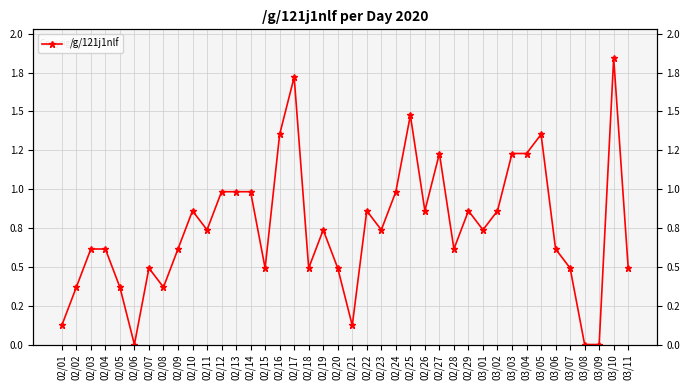

List the labels in order of value, smallest first.

02/06, 03/08, 03/09, 02/01, 02/21, 02/02, 02/05, 02/08, 02/07, 02/15, 02/18, 02/20, 03/07, 03/11, 02/03, 02/04, 02/09, 02/28, 03/06, 02/11, 02/19, 02/23, 03/01, 02/10, 02/22, 02/26, 02/29, 03/02, 02/12, 02/13, 02/14, 02/24, 02/27, 03/03, 03/04, 02/16, 03/05, 02/25, 02/17, 03/10